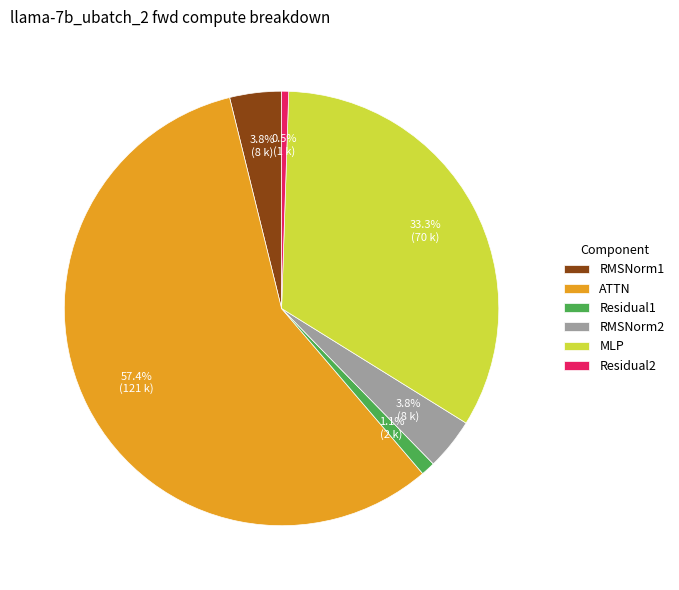

To the nearest percent, what is the difference between the Residual2 and RMSNorm1 slice percentages?

3%